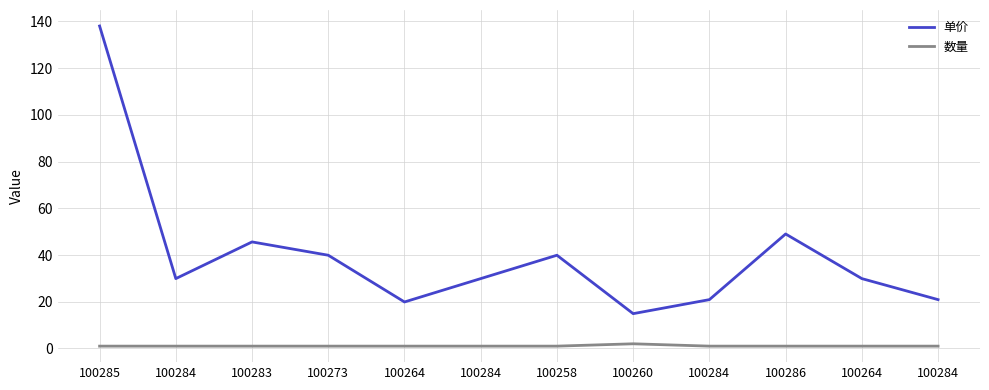

How many lines are shown in the chart?

2